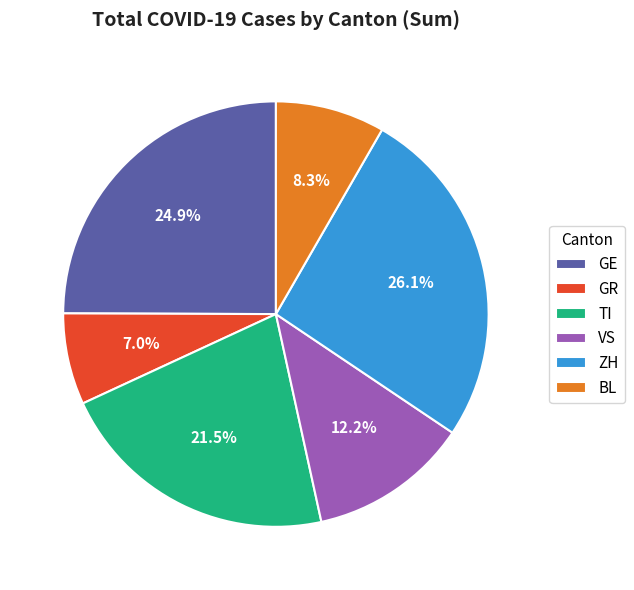

Approximately how many times larger is the value at TI compared to VS?

1.8